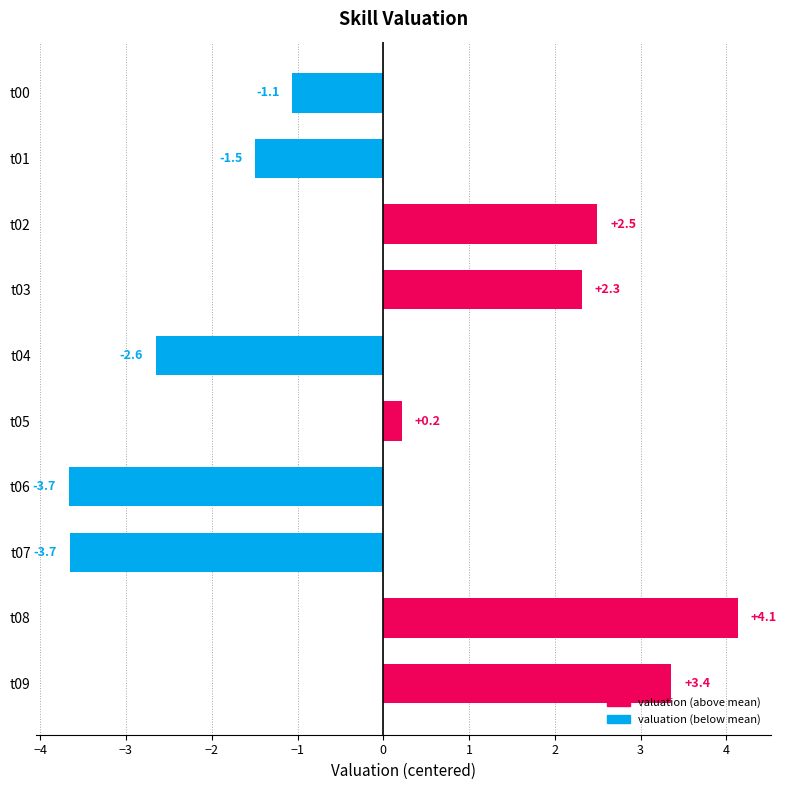

At which category does the chart reach its peak across all series?

t08